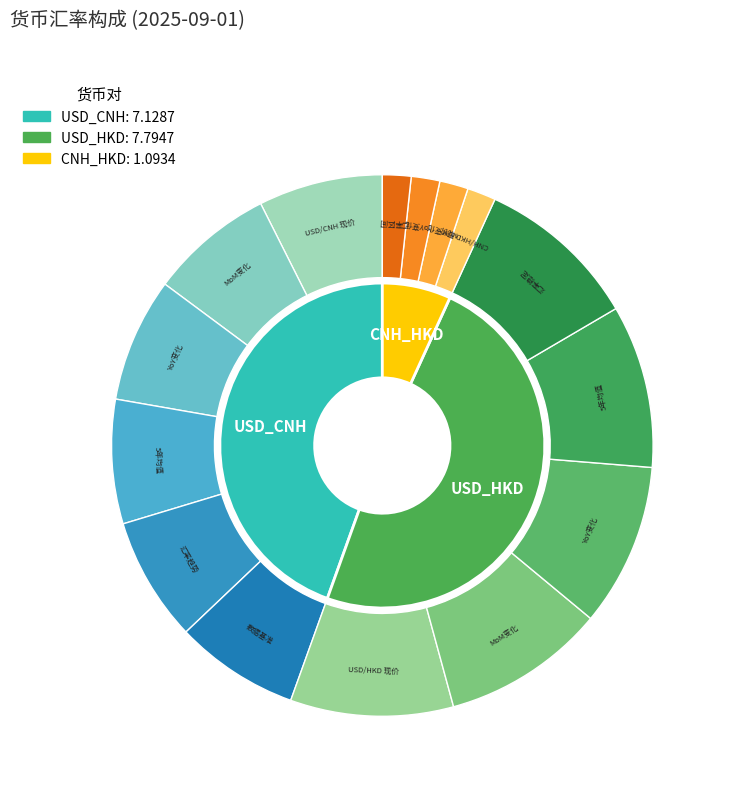

To the nearest percent, what percentage of the pie is USD_HKD?

49%